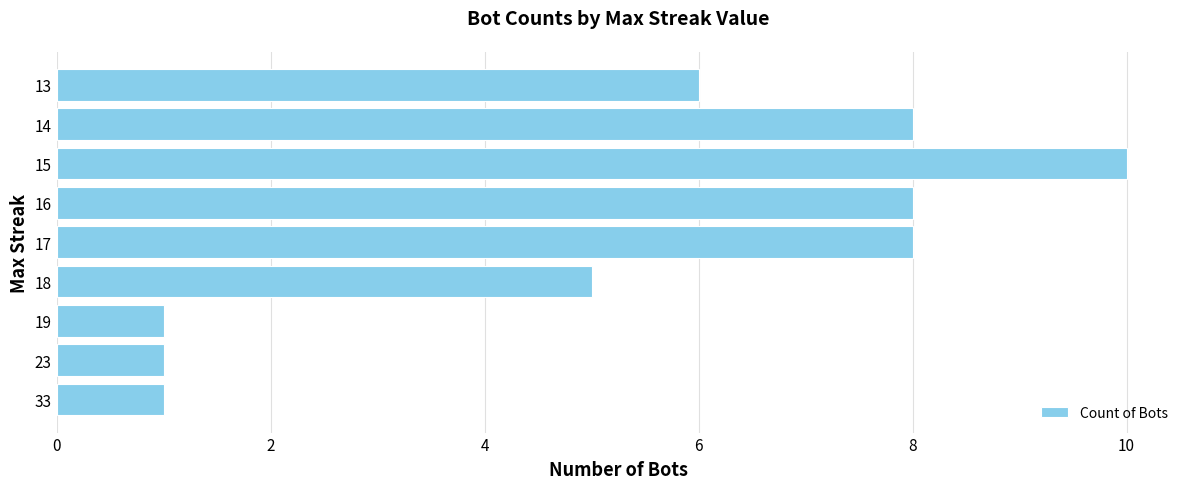

What is the minimum value shown in the chart?

1